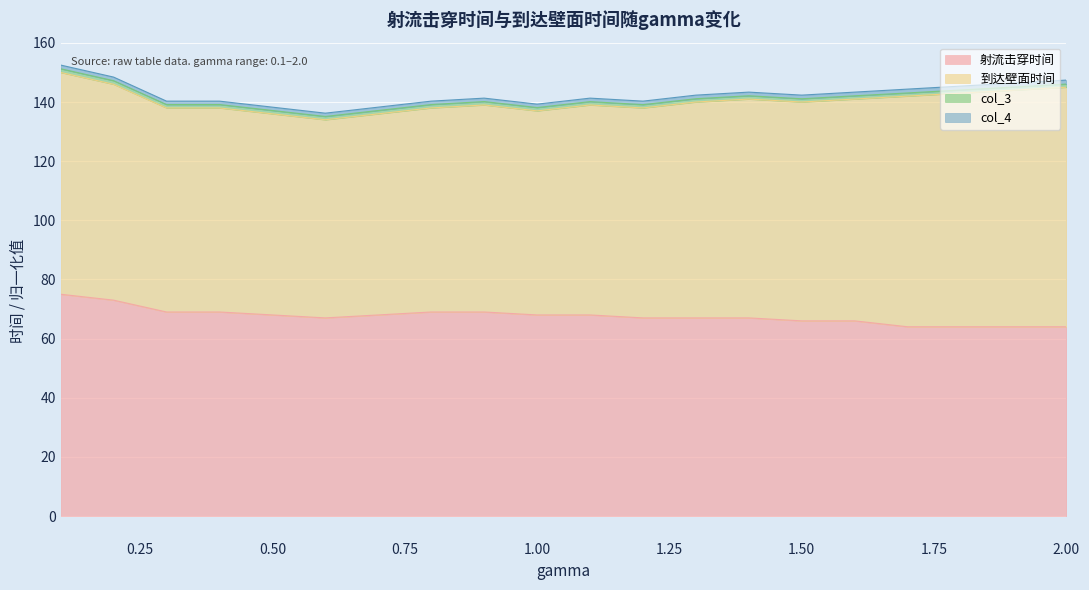

Reading left to right, extract all data points from this chart.

射流击穿时间: 0.1=75.0	0.2=73.0	0.3=69.0	0.4=69.0	0.5=68.0	0.6=67.0	0.7=68.0	0.8=69.0	0.9=69.0	1.0=68.0	1.1=68.0	1.2=67.0	1.3=67.0	1.4=67.0	1.5=66.0	1.6=66.0	1.7=64.0	1.8=64.0	1.9=64.0	2.0=64.0
到达壁面时间: 0.1=75.0	0.2=73.0	0.3=69.0	0.4=69.0	0.5=68.0	0.6=67.0	0.7=68.0	0.8=69.0	0.9=70.0	1.0=69.0	1.1=71.0	1.2=71.0	1.3=73.0	1.4=74.0	1.5=74.0	1.6=75.0	1.7=78.0	1.8=79.0	1.9=80.0	2.0=81.0
col_3: 0.1=1.2	0.2=1.2	0.3=1.1	0.4=1.1	0.5=1.1	0.6=1.1	0.7=1.1	0.8=1.1	0.9=1.1	1.0=1.1	1.1=1.1	1.2=1.1	1.3=1.1	1.4=1.1	1.5=1.1	1.6=1.1	1.7=1.1	1.8=1.1	1.9=1.1	2.0=1.1
col_4: 0.1=1.2	0.2=1.2	0.3=1.1	0.4=1.1	0.5=1.1	0.6=1.1	0.7=1.1	0.8=1.1	0.9=1.2	1.0=1.1	1.1=1.2	1.2=1.2	1.3=1.2	1.4=1.2	1.5=1.2	1.6=1.2	1.7=1.3	1.8=1.3	1.9=1.3	2.0=1.3